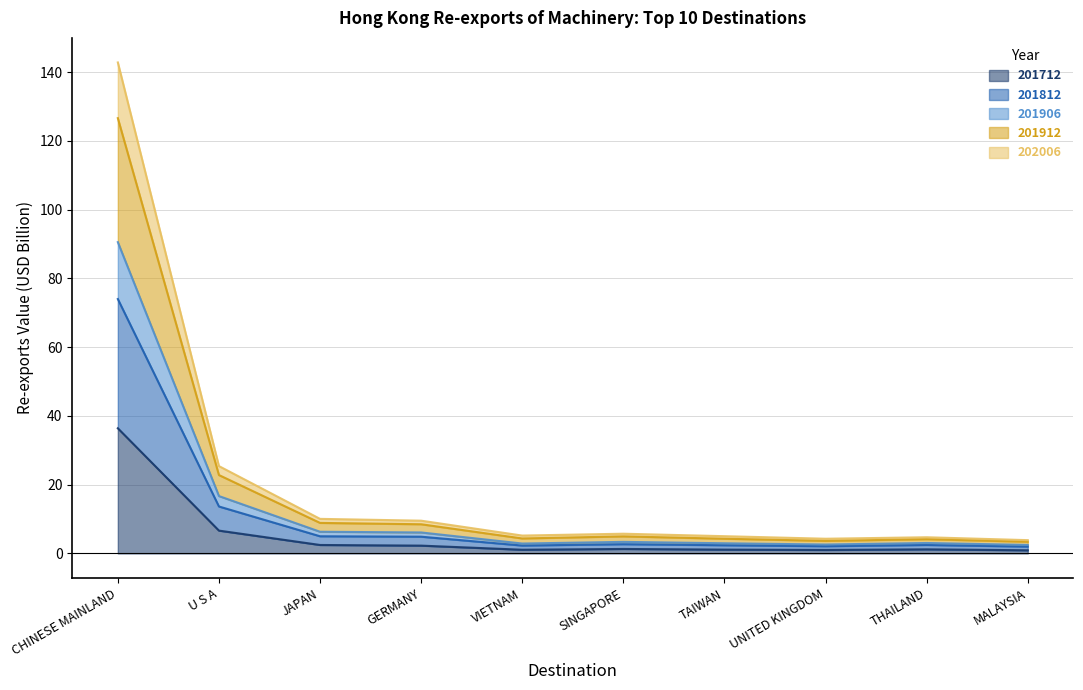

How many interior local valleys does the 202006 series have?

2